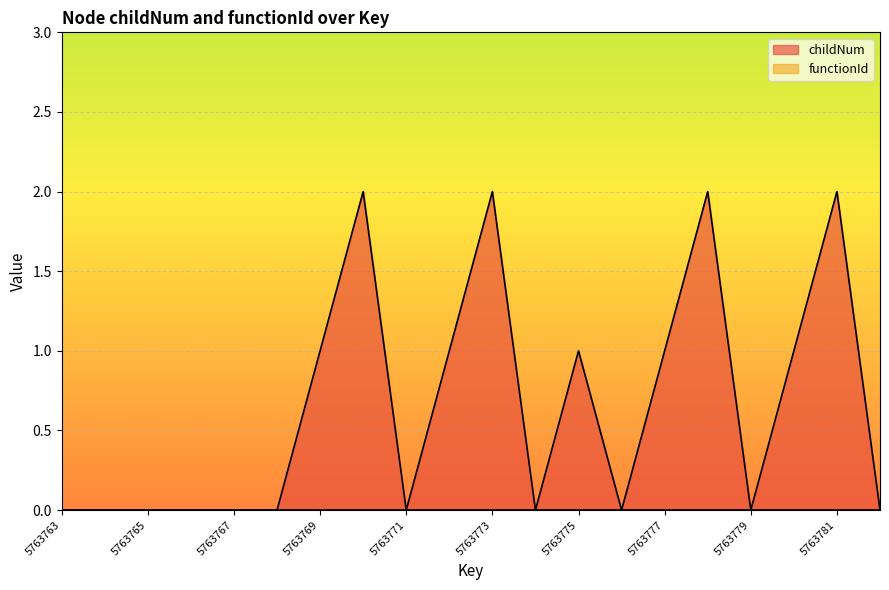

Reading left to right, list all the values displayed in this chart.

0	0	0	0	0	0	1	2	0	1	2	0	1	0	1	2	0	1	2	0